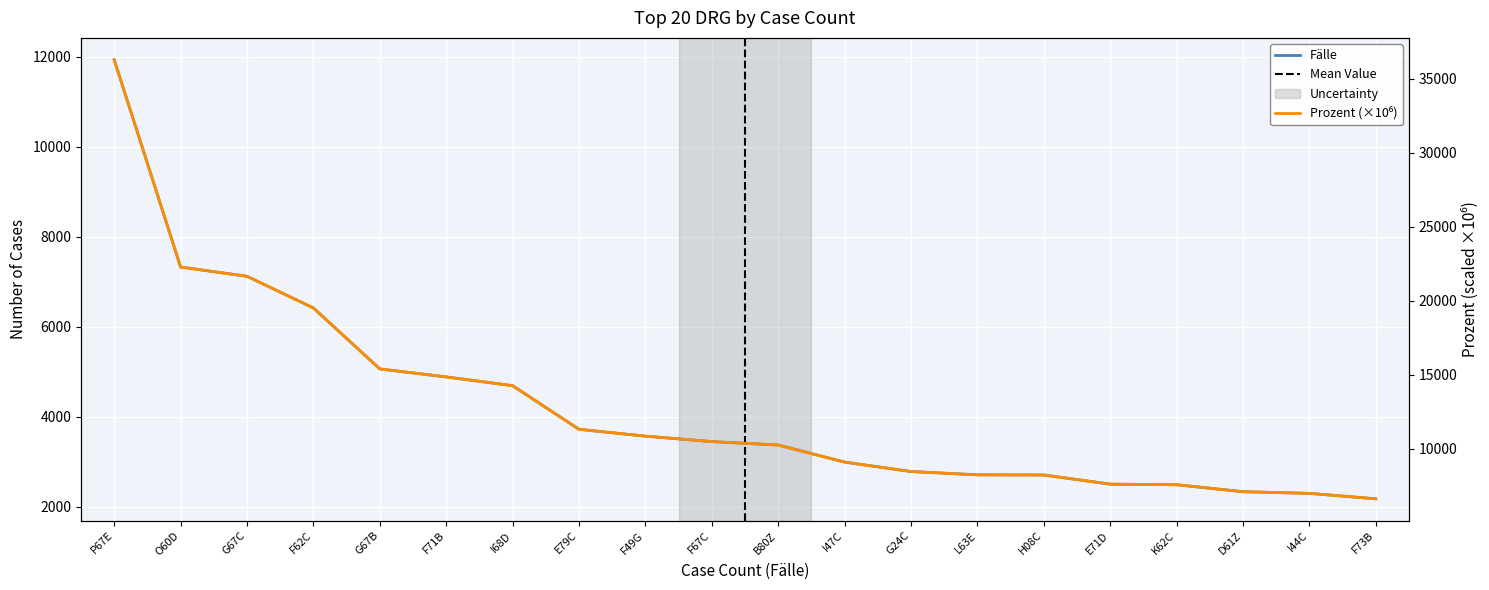

True or false: Prozent and Fälle intersect in this chart.

False